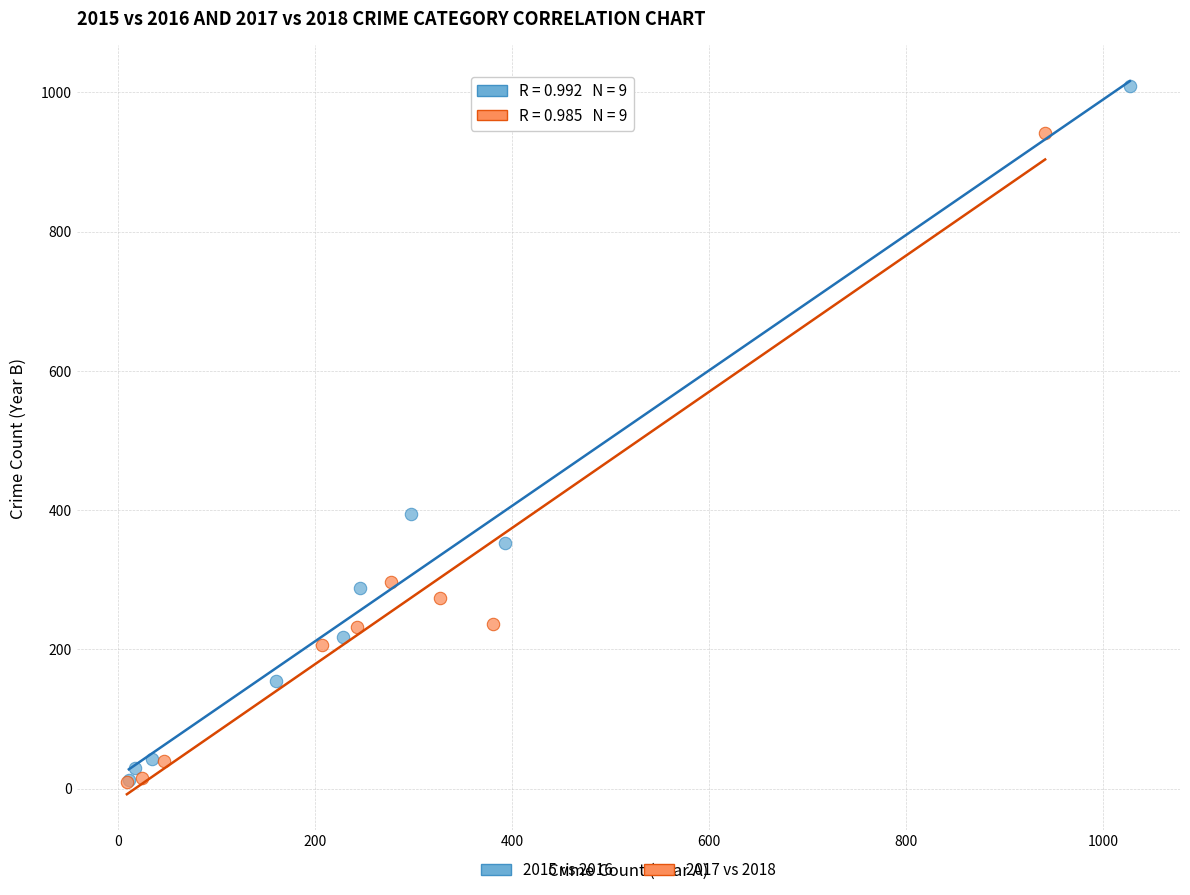

Which series has the widest spread of Y values?

2015 vs 2016